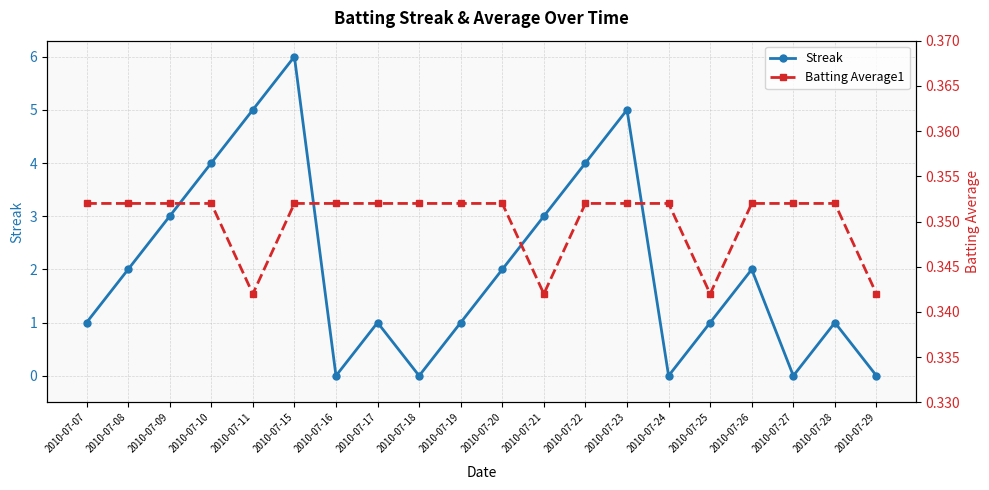

True or false: Streak has a value of 1.0 at 2010-07-25.

True